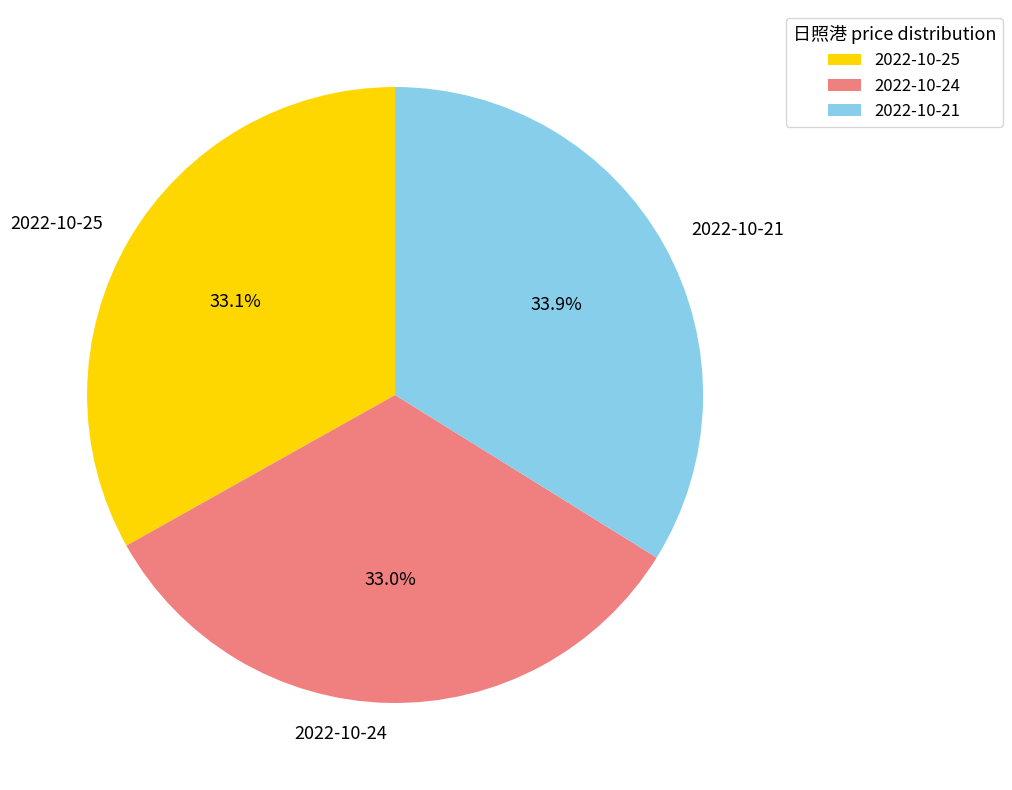

Which slice is the largest?

2022-10-21